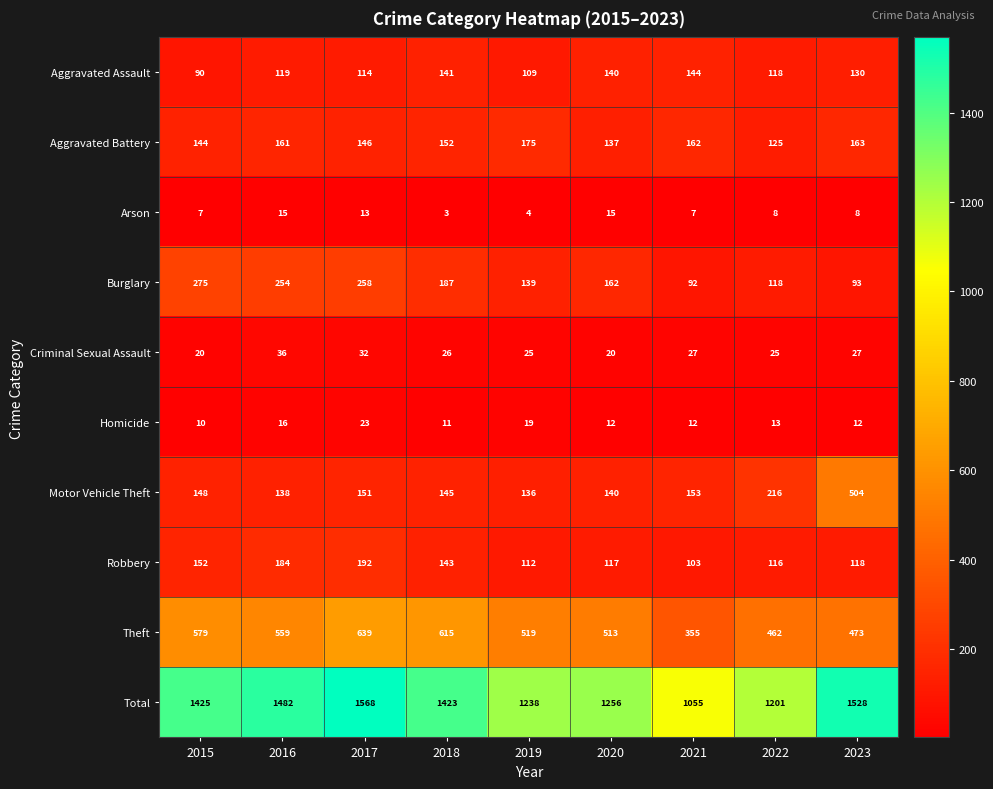

What is the difference between the highest and lowest values at 2022?

1193